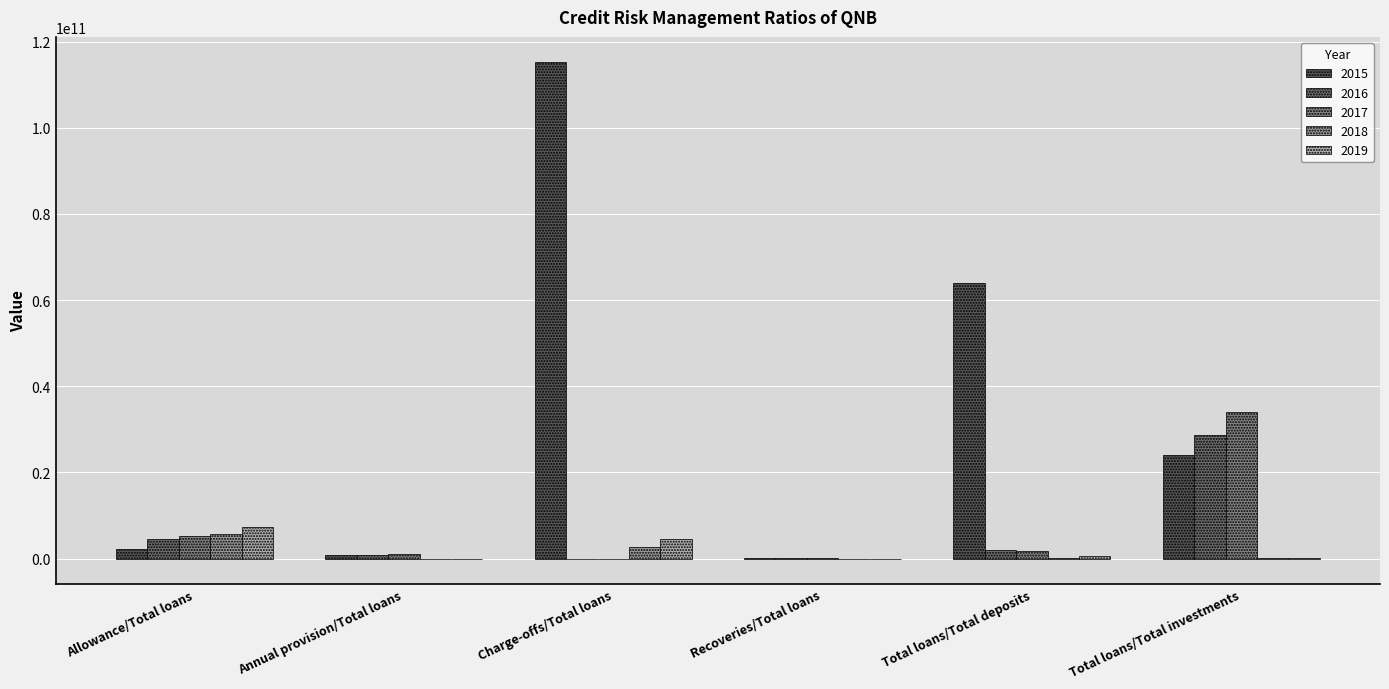

What is the label of the 6th bar from the left?

Total loans/Total investments